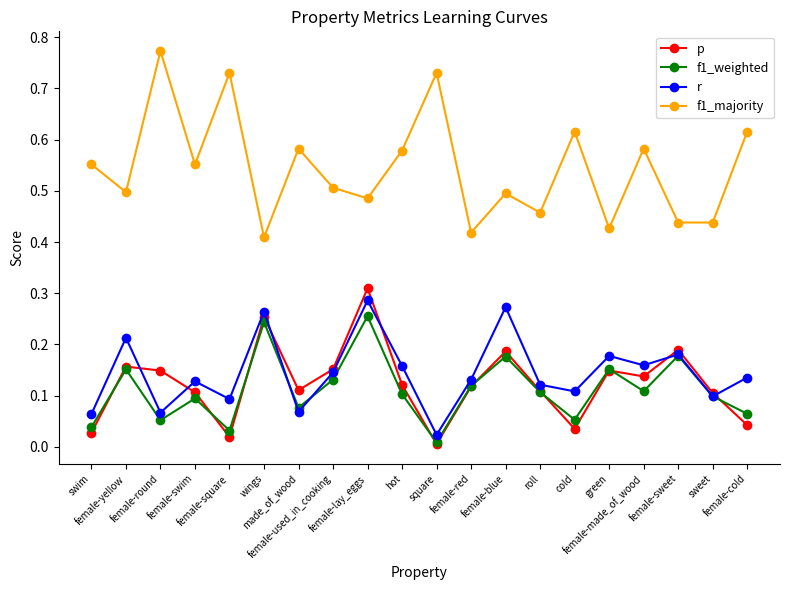

Is the value of p at made_of_wood greater than the value of r at sweet?

Yes